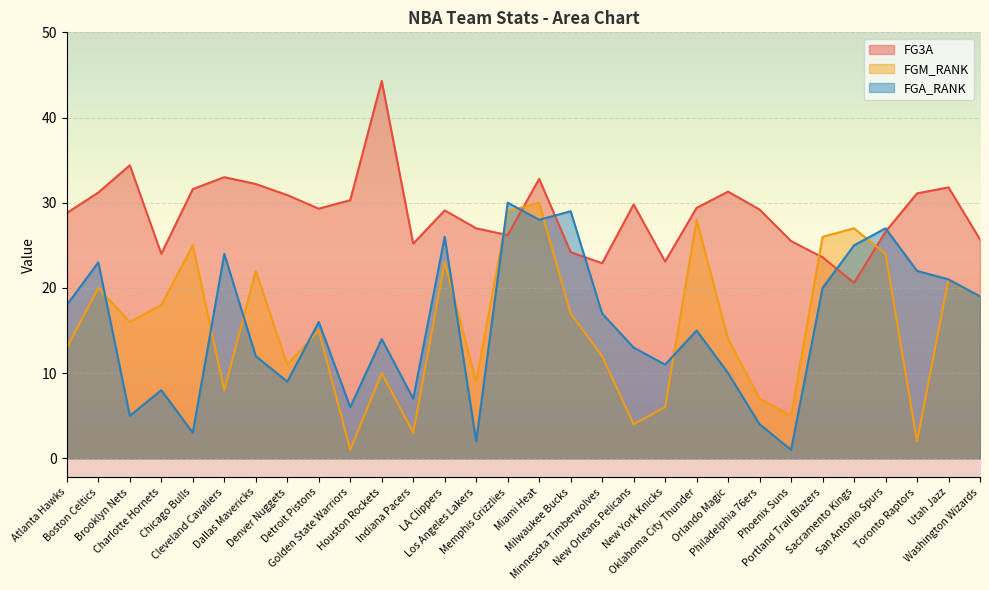

After their last crossing, which series has the higher values: FG3A or FGM_RANK?

FG3A